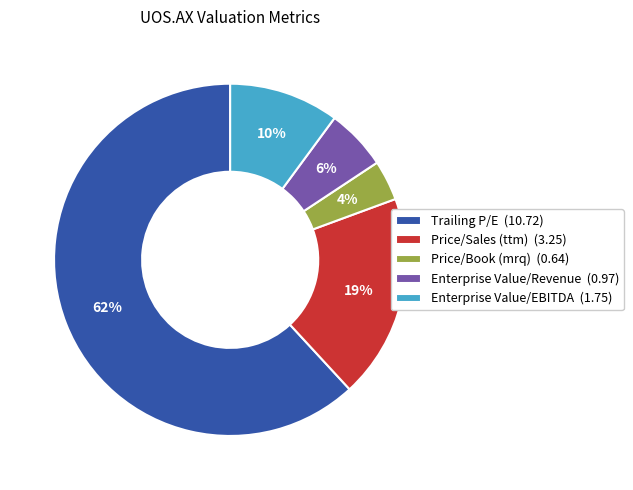

Is it true that Trailing P/E is 62% of the pie?

True